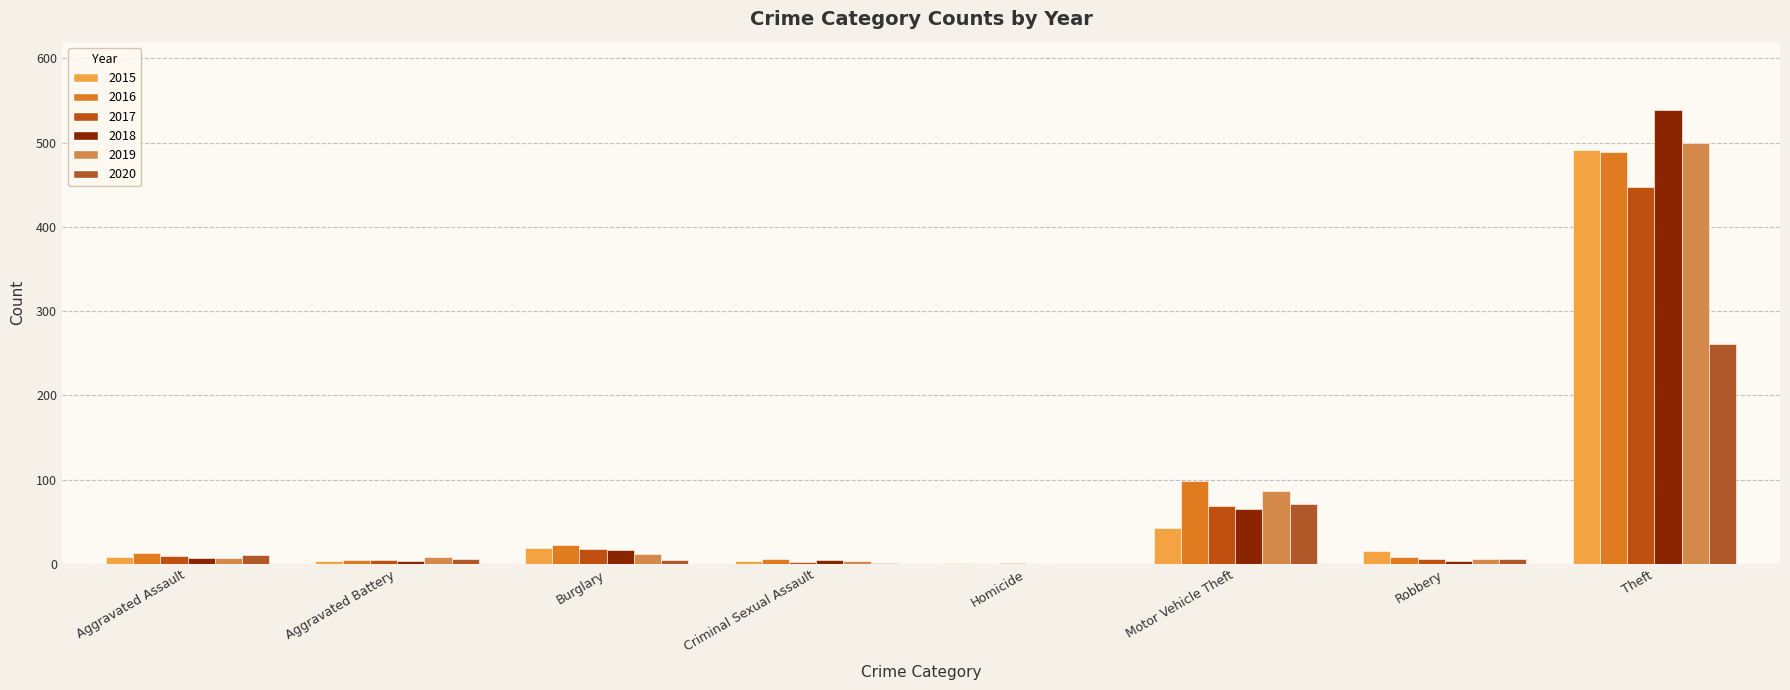

Which has a higher value, Theft or Motor Vehicle Theft?

Theft